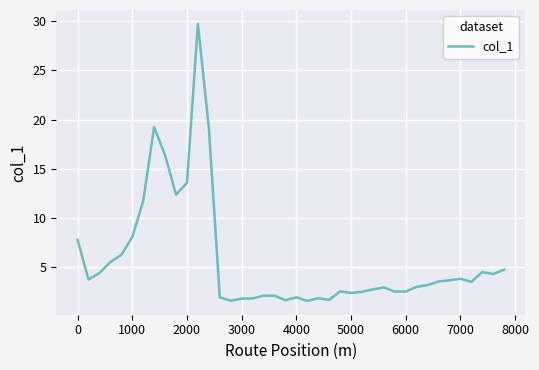

True or false: there are more than 0 points higher than both neighbors.

True